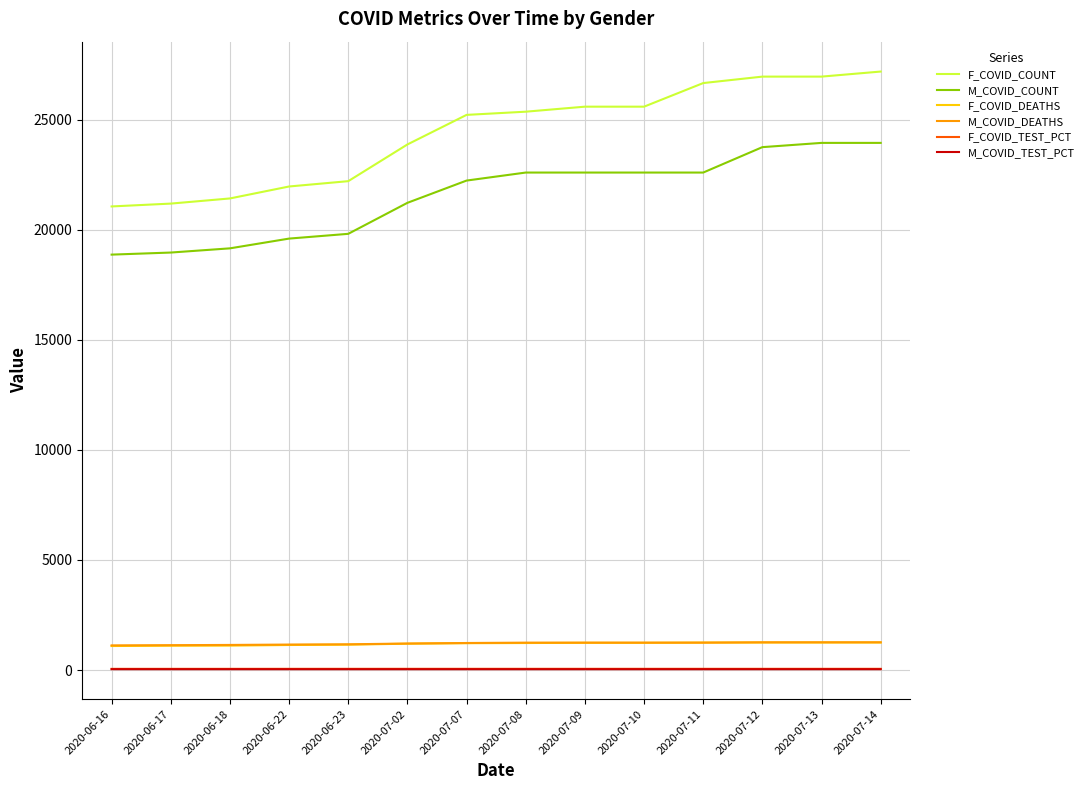

True or false: M_COVID_TEST_PCT and F_COVID_COUNT intersect in this chart.

False